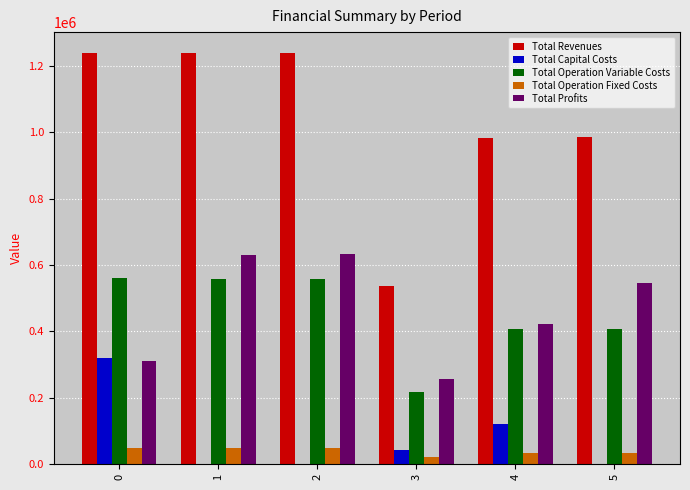

What is the sum of the Total Profits values at 1 and 3?

886850.4